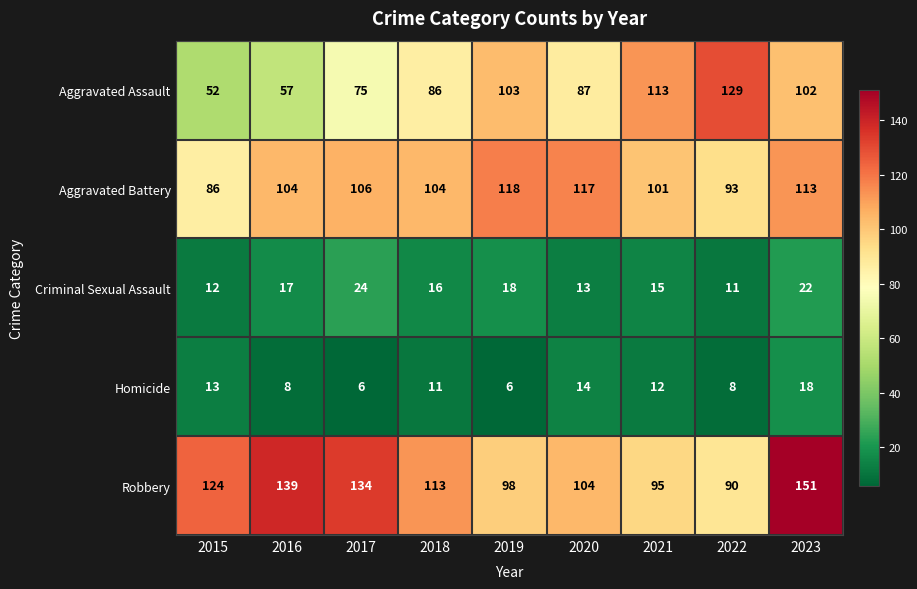

What is the approximate value of Aggravated Battery at 2021, to the nearest 10?

100